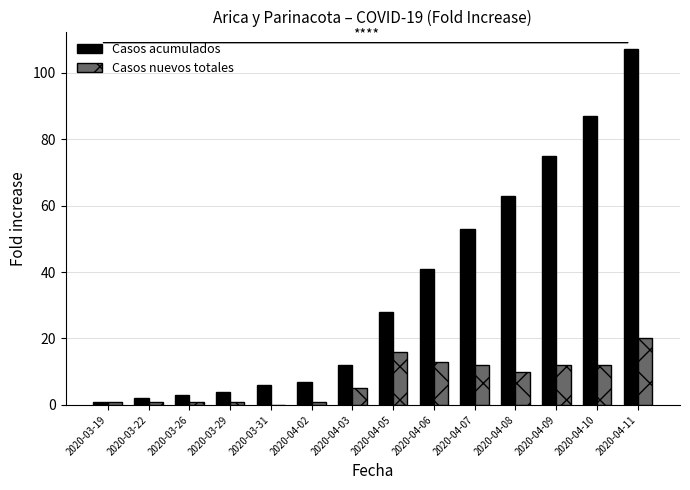

Which label corresponds to the largest value in the chart?

2020-04-11